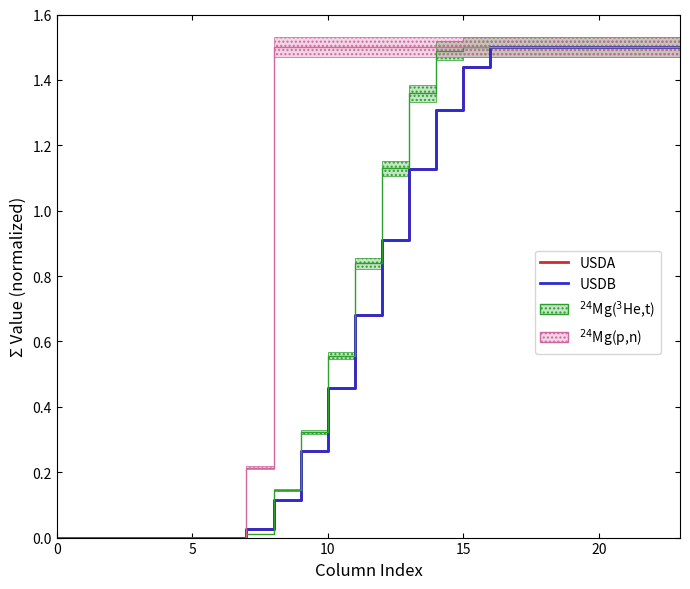

True or false: USDA has more than 2 interior local peaks.

False